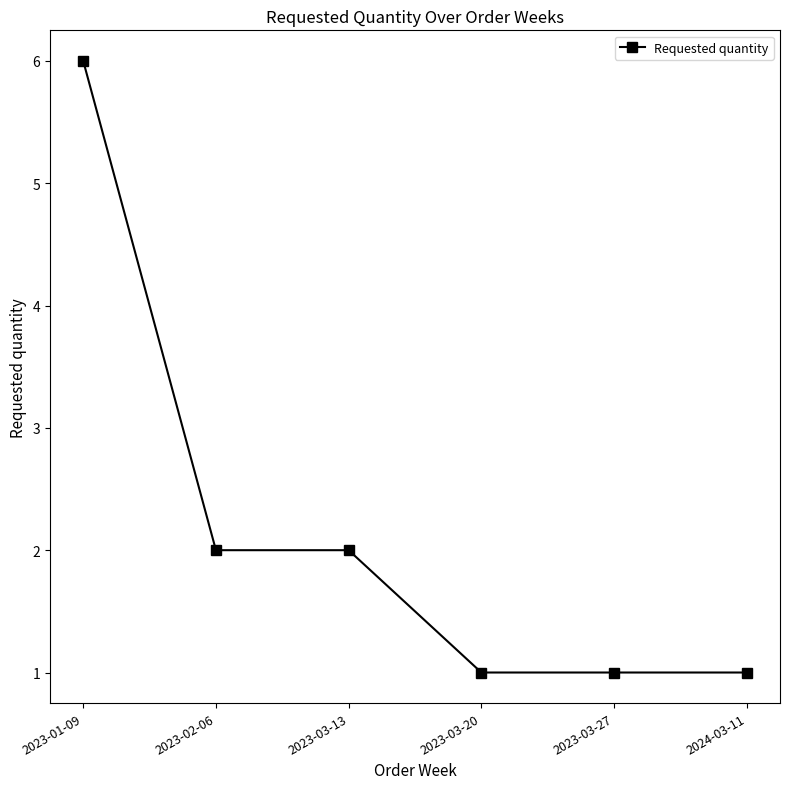

True or false: there are more than 2 points higher than both neighbors.

False